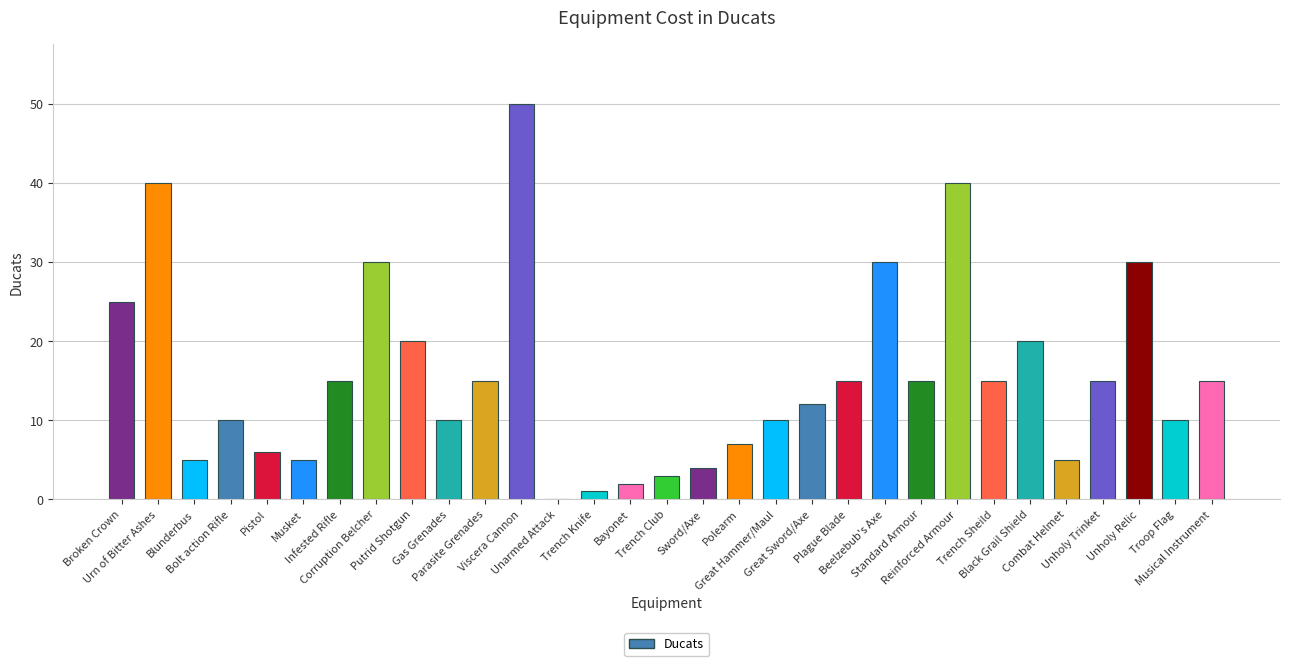

What is the maximum value shown in the chart?

50